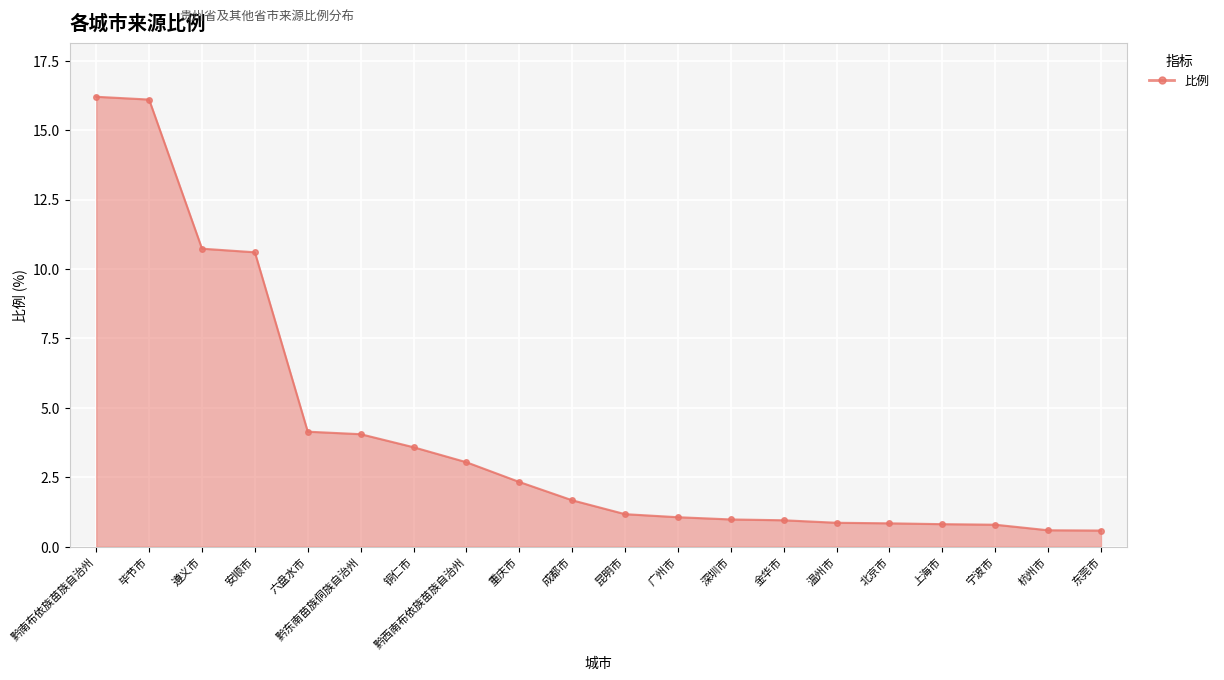

What is the smallest value displayed?

0.6